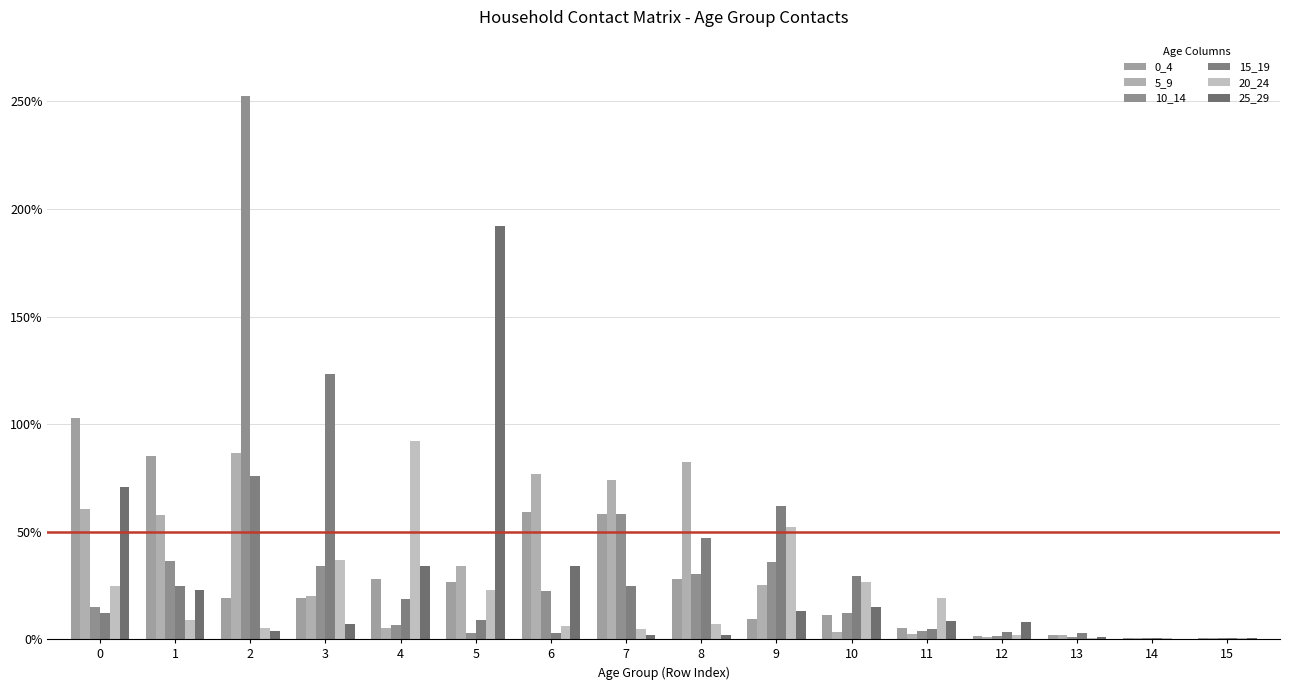

What is the spread (max minus min) of values at 0?

0.9